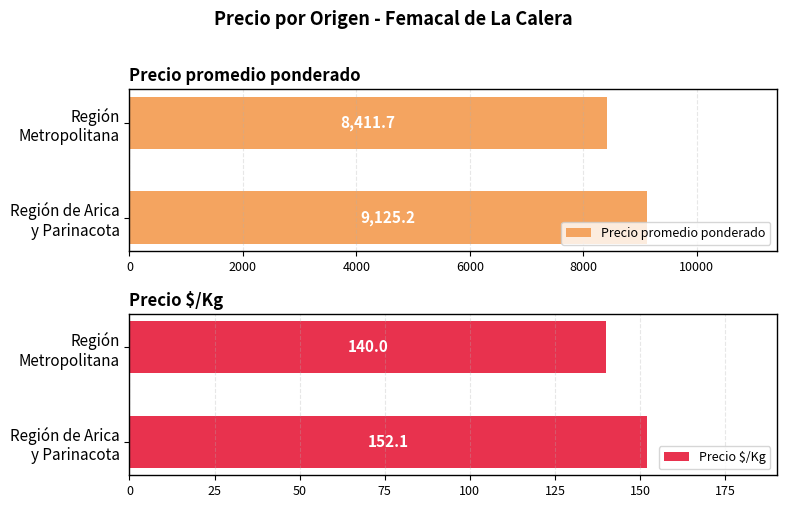

How many bars are there in each group?

2